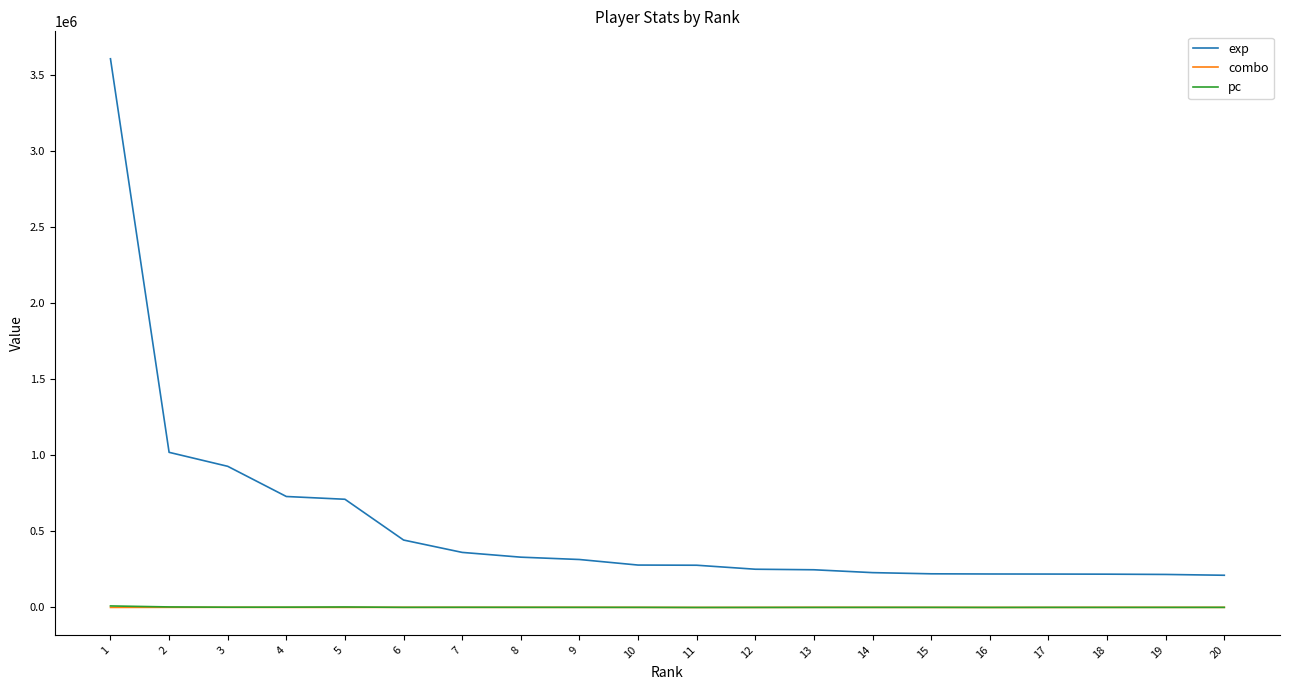

Does the chart have visible grid lines?

No